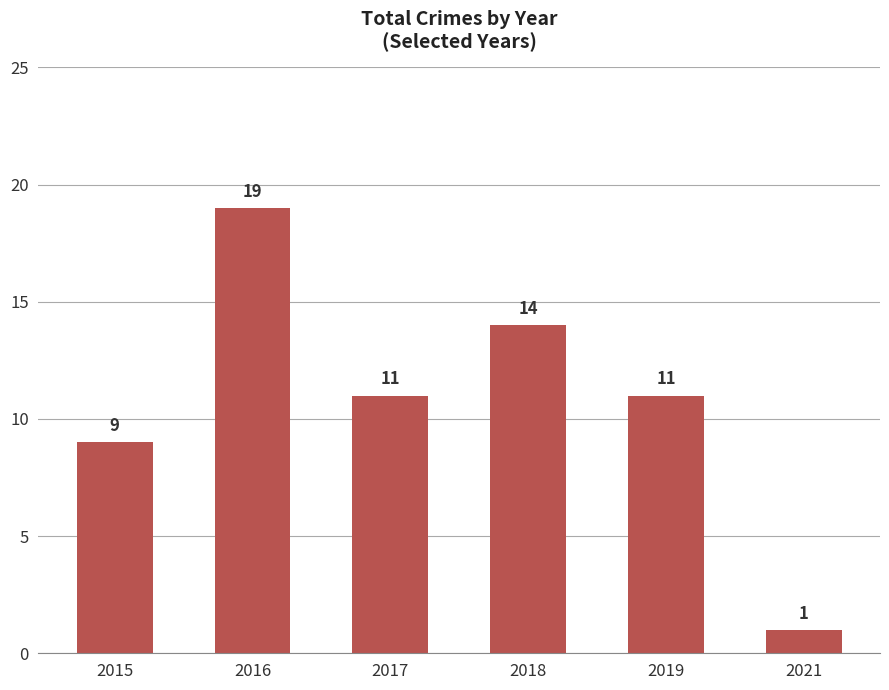

Where is the data nearest to the value 10?

2015